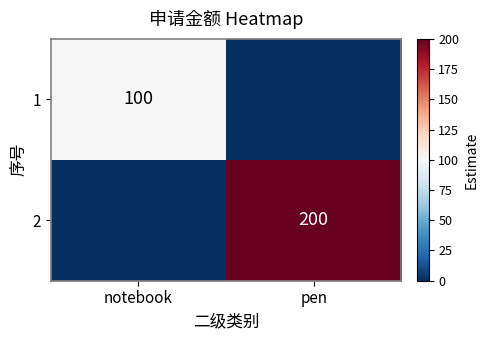

Is it true that 2 equals 66 at pen?

False